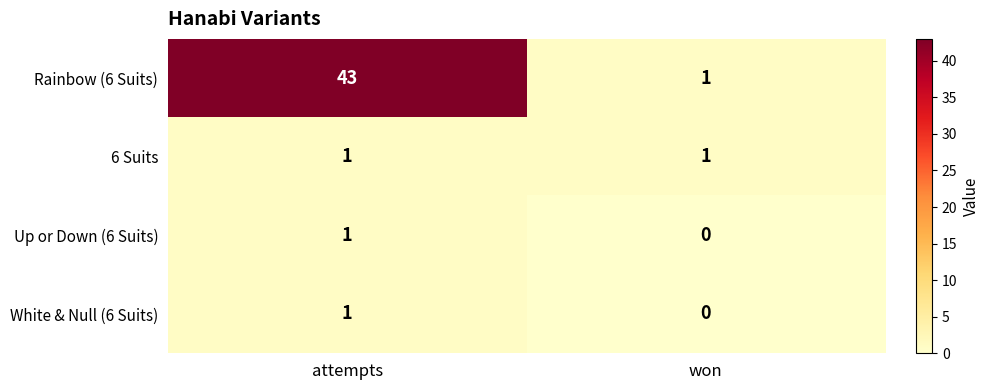

The White & Null (6 Suits) series shows 0 at won. True or false?

True